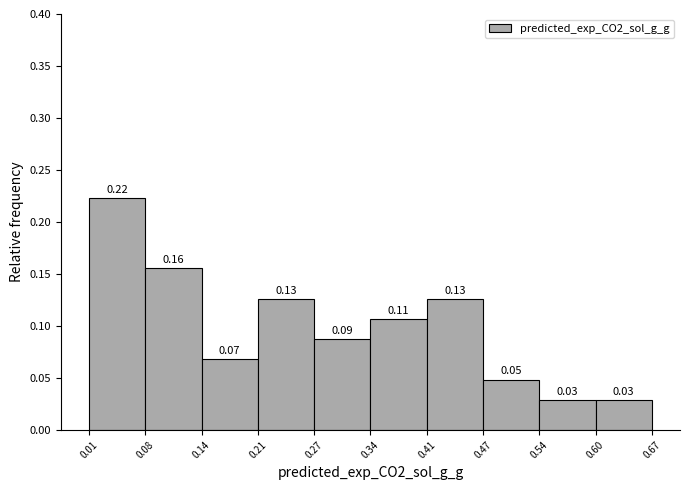

Which range on the x-axis has the tallest bar?

0.01 to 0.08